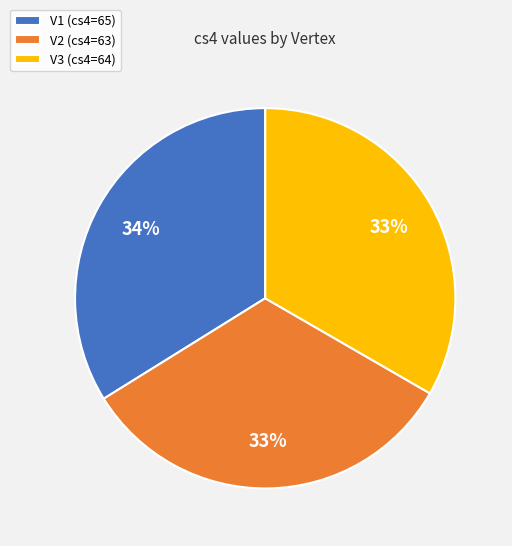

To the nearest percent, what is the difference between the V1 and V3 slice percentages?

1%